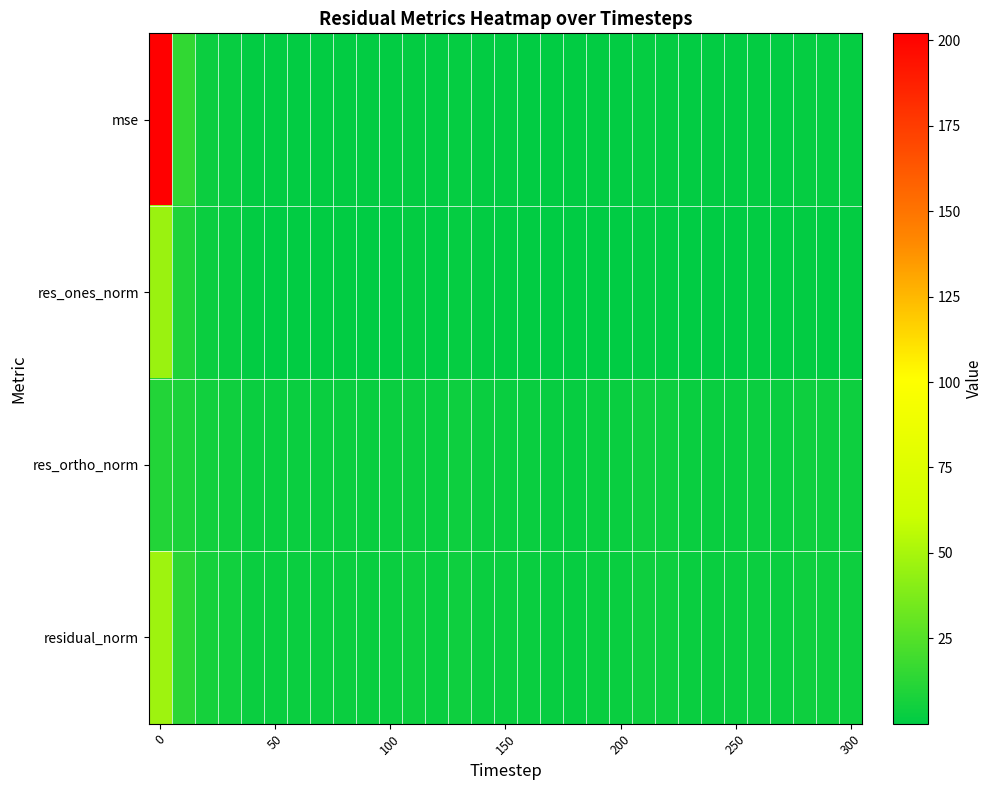

Reading left to right, transcribe all the data shown in this chart.

mse: 202.0	14.9	3.7	2.8	1.0	0.9	1.1	1.0	1.1	0.8	1.1	1.5	0.9	1.8	1.0	0.9	0.8	0.6	0.4	0.9	0.9	1.9	1.6	0.9	0.9	0.9	1.4	1.1	1.9	1.7	1.6
res_ones_norm: 46.0	9.4	3.2	2.5	0.9	0.1	0.7	0.5	0.6	0.4	0.4	1.3	0.2	1.8	0.9	0.8	0.5	0.1	0.2	0.1	0.1	1.0	0.6	0.0	0.4	0.4	0.8	0.6	1.1	0.5	1.3
res_ortho_norm: 10.3	8.7	5.5	4.9	3.2	3.2	3.4	3.3	3.4	3.0	3.4	3.9	3.1	4.1	3.2	3.1	2.8	2.6	2.2	3.2	3.1	4.5	4.1	3.1	3.1	3.2	3.8	3.4	4.4	4.2	4.0
residual_norm: 47.1	12.8	6.4	5.5	3.3	3.2	3.5	3.3	3.5	3.0	3.4	4.1	3.1	4.4	3.3	3.2	2.9	2.6	2.2	3.2	3.1	4.6	4.2	3.1	3.1	3.2	3.9	3.4	4.6	4.3	4.2